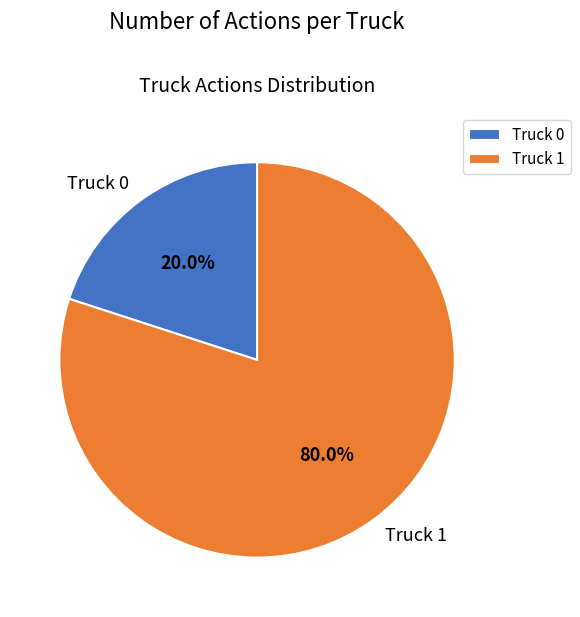

True or false: Truck 1 accounts for 69% of the total.

False